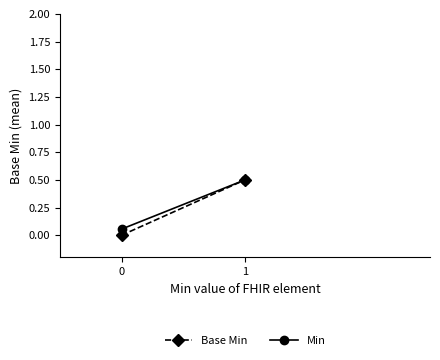

Count the Min values in the range 0 to 1.

2